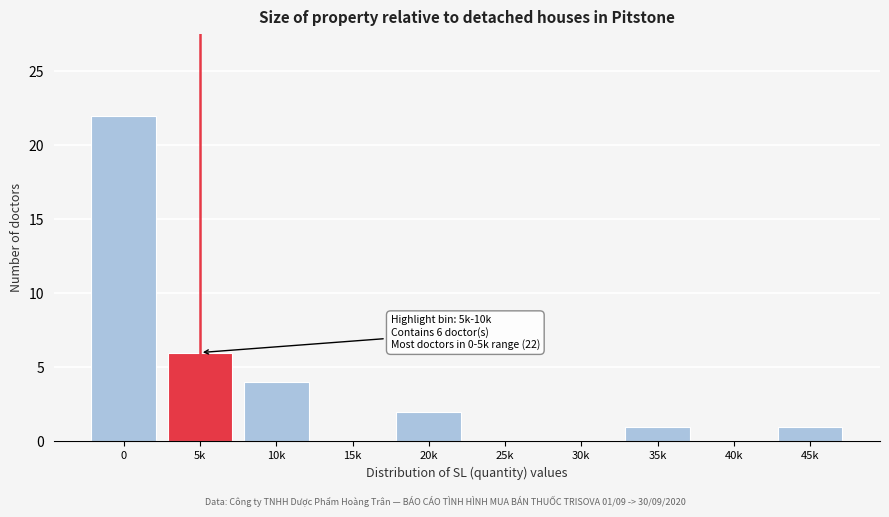

Reading left to right, list all the values displayed in this chart.

0=22	5k=6	10k=4	15k=0	20k=2	25k=0	30k=0	35k=1	40k=0	45k=1